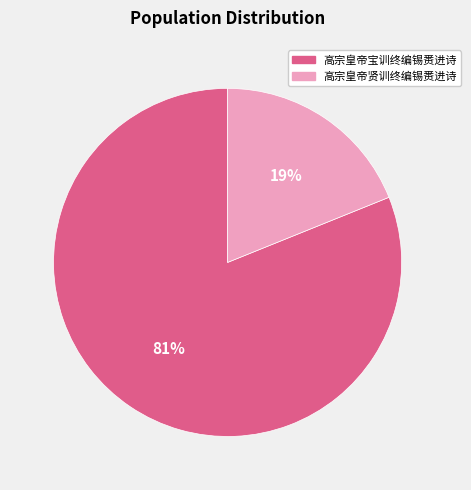

Approximately how many times larger is the value at 高宗皇帝宝训终编锡赉进诗 compared to 高宗皇帝贤训终编锡赉进诗?

4.3